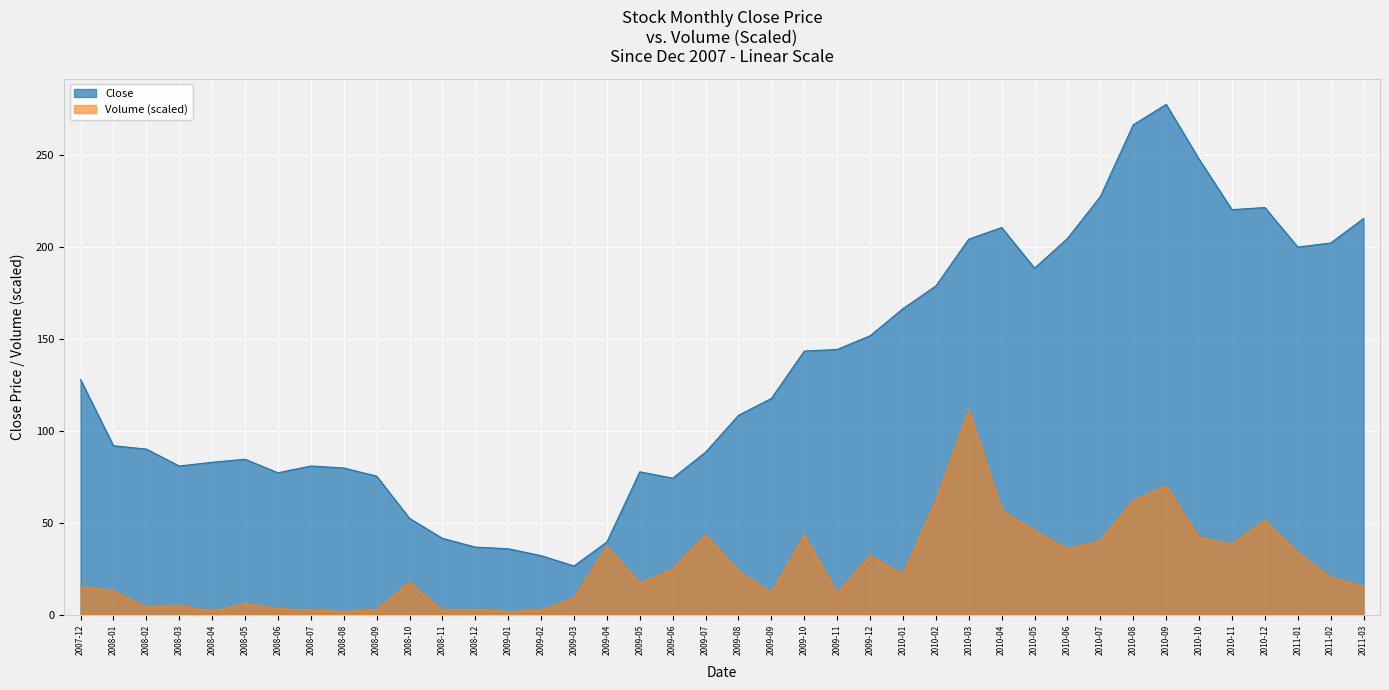

How many lines are shown in the chart?

2